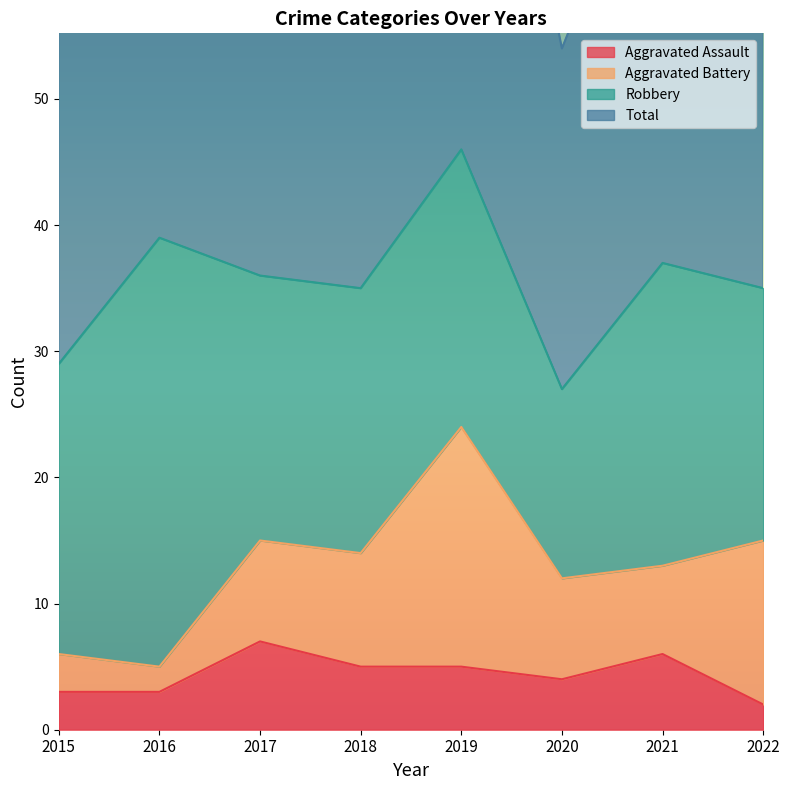

What is the approximate value of Aggravated Assault at 2018?

5